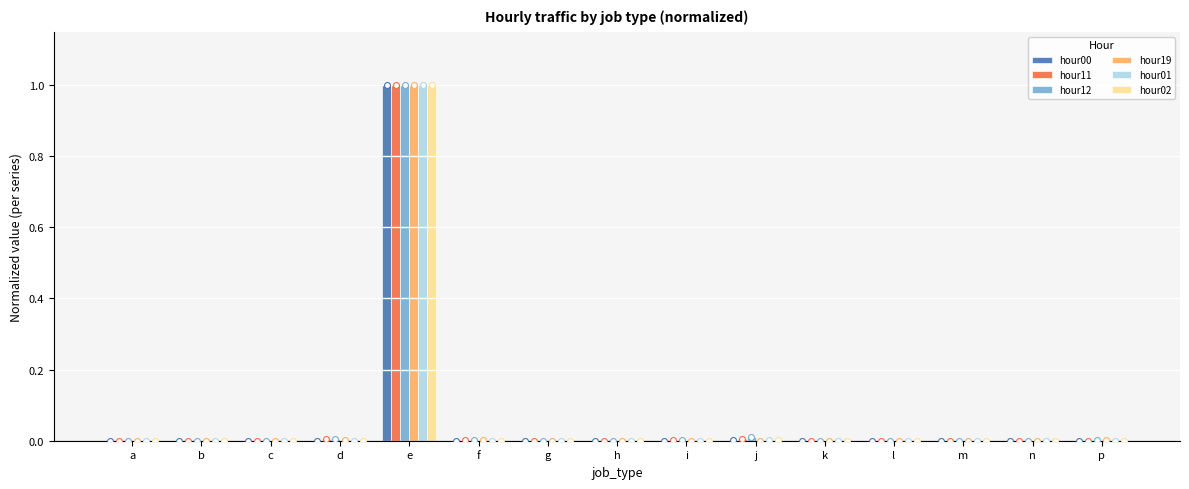

Which series has the largest Y range (max minus min)?

hour00